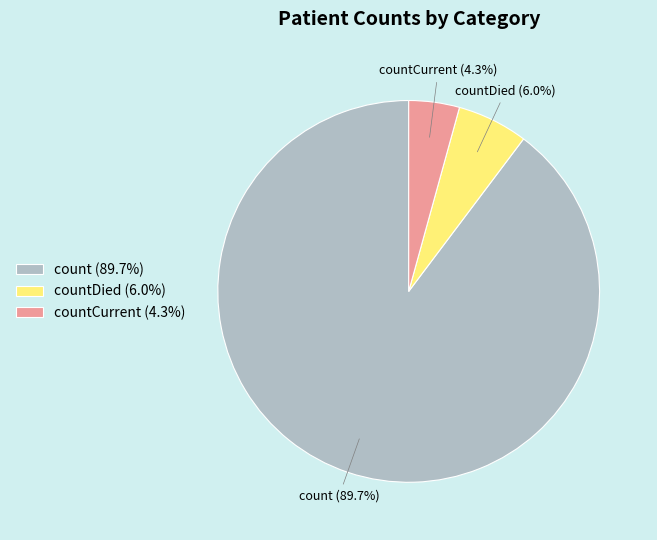

How much of the chart is everything except countDied (6.0%)?

94.0%